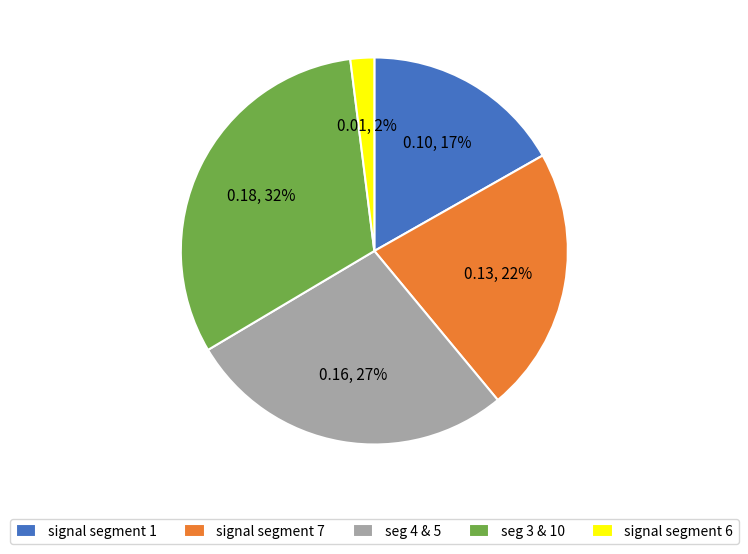

How many segments does this pie chart have?

5